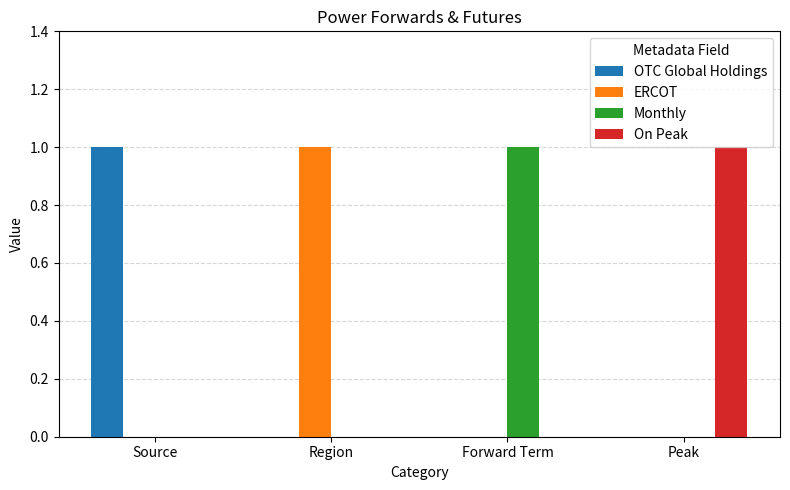

At which label does On Peak reach its peak?

Peak